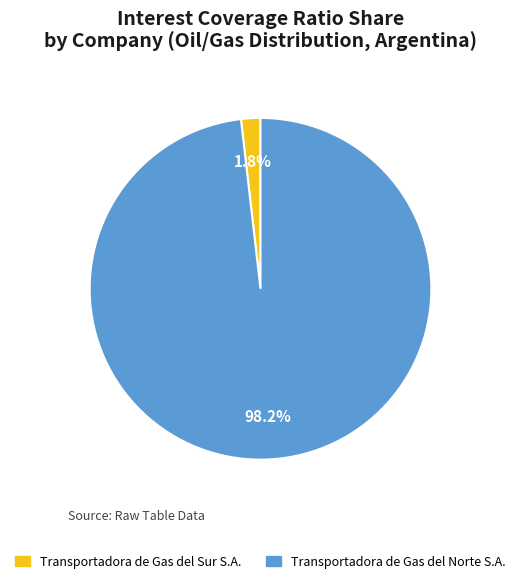

What is the majority slice?

Transportadora de Gas del Norte S.A.